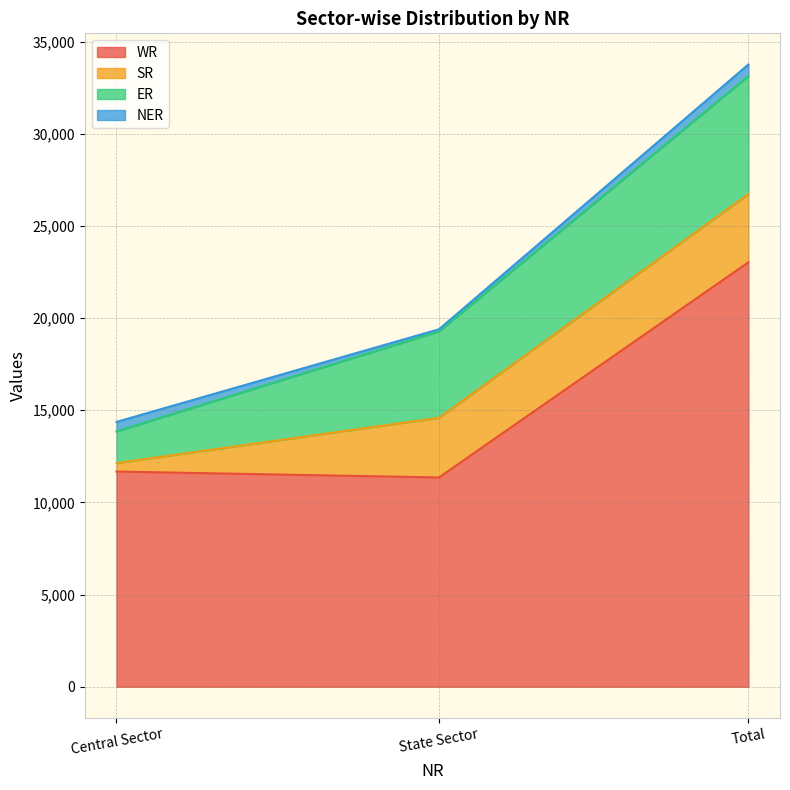

List the series in order of their peak value, lowest first.

NER, SR, ER, WR